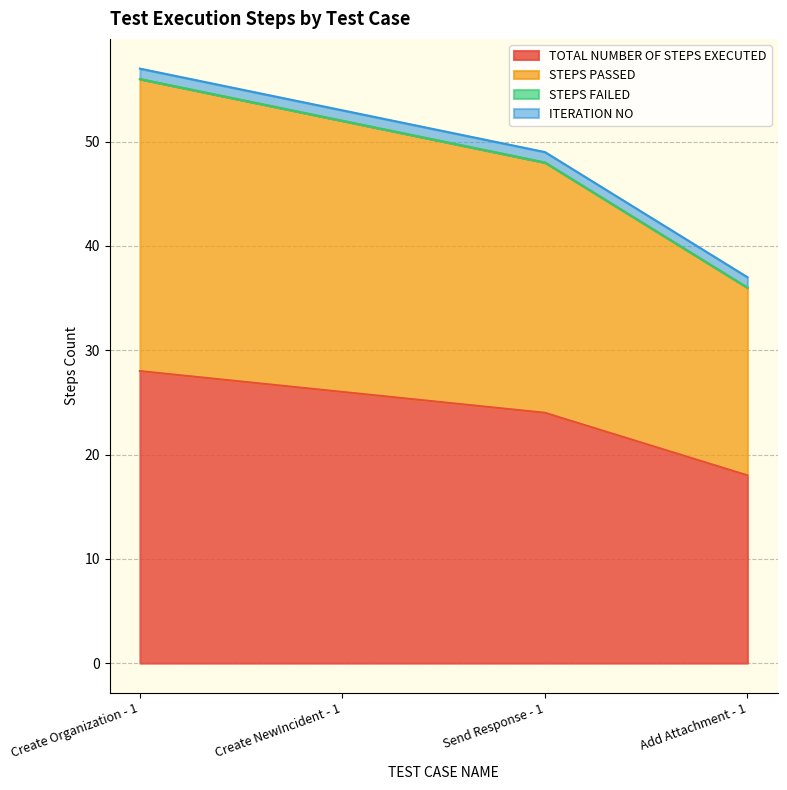

True or false: STEPS PASSED and TOTAL NUMBER OF STEPS EXECUTED intersect in this chart.

False